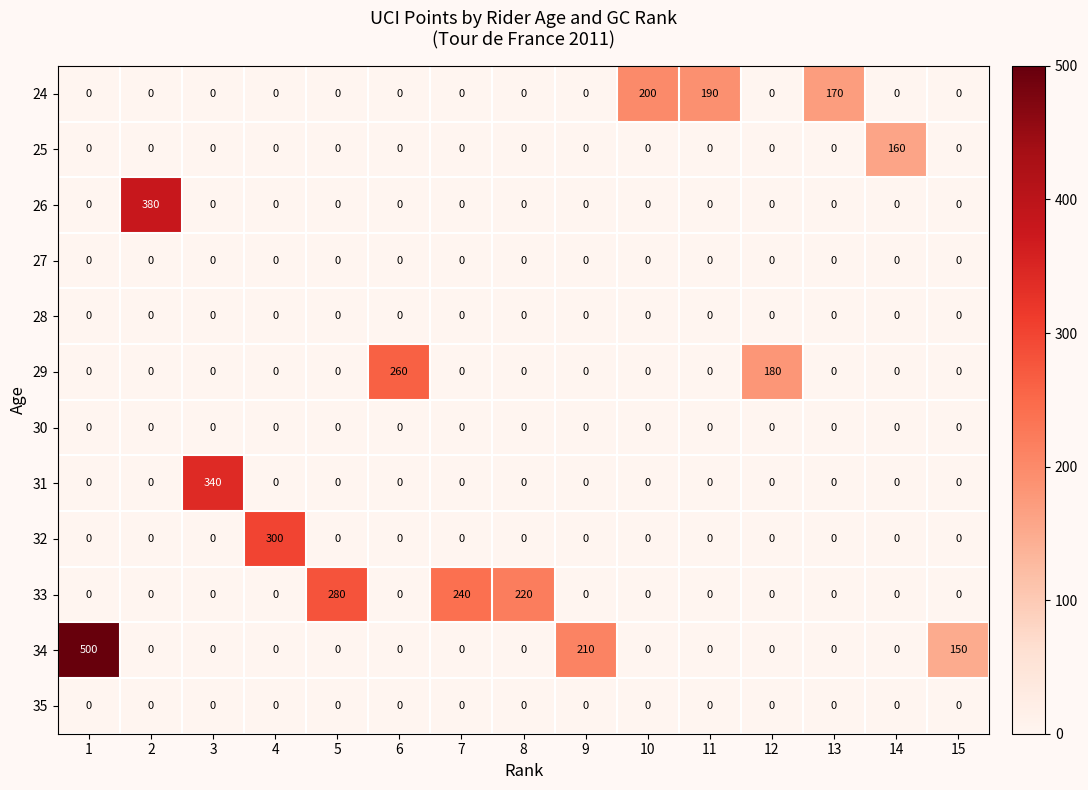

At how many categories does at least one series exceed 88?

15